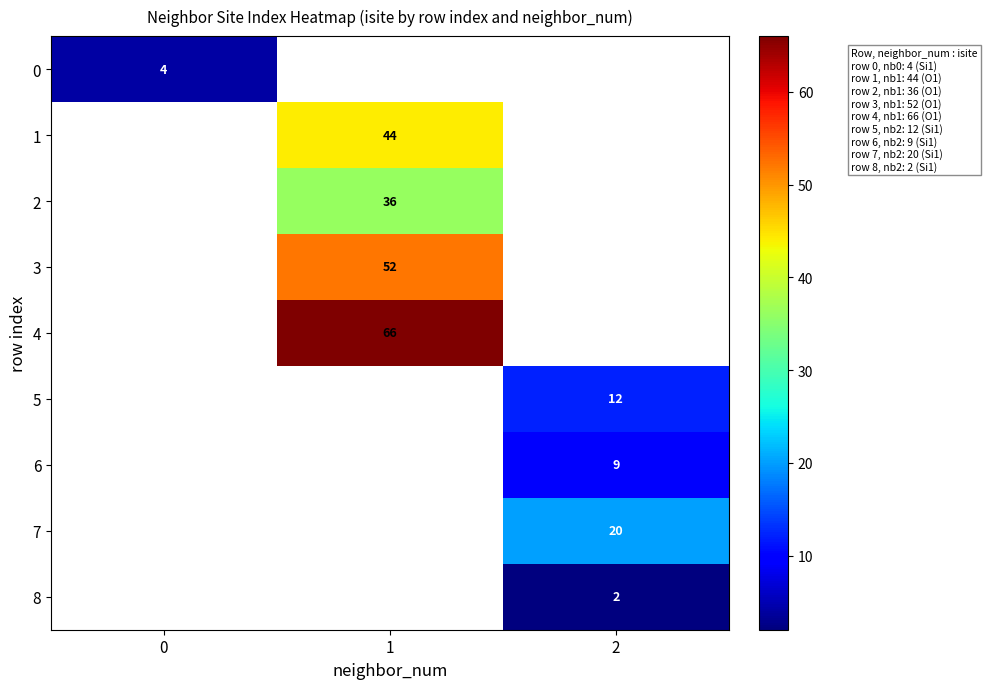

The 4 series shows 66 at 1. True or false?

True